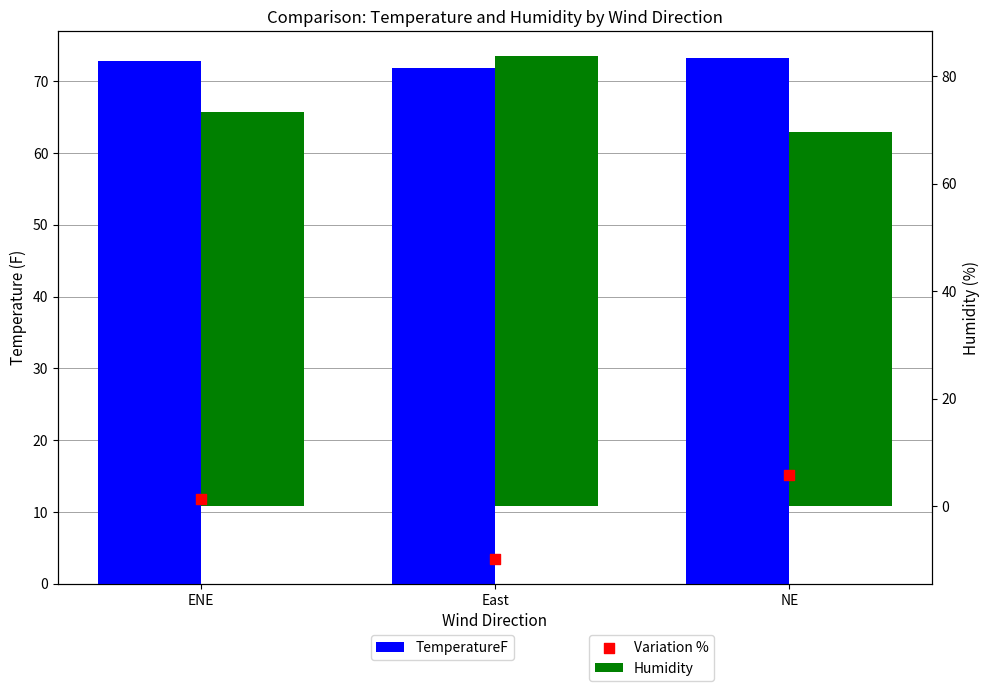

What are all the series names shown in the legend?

TemperatureF, Humidity, Variation %